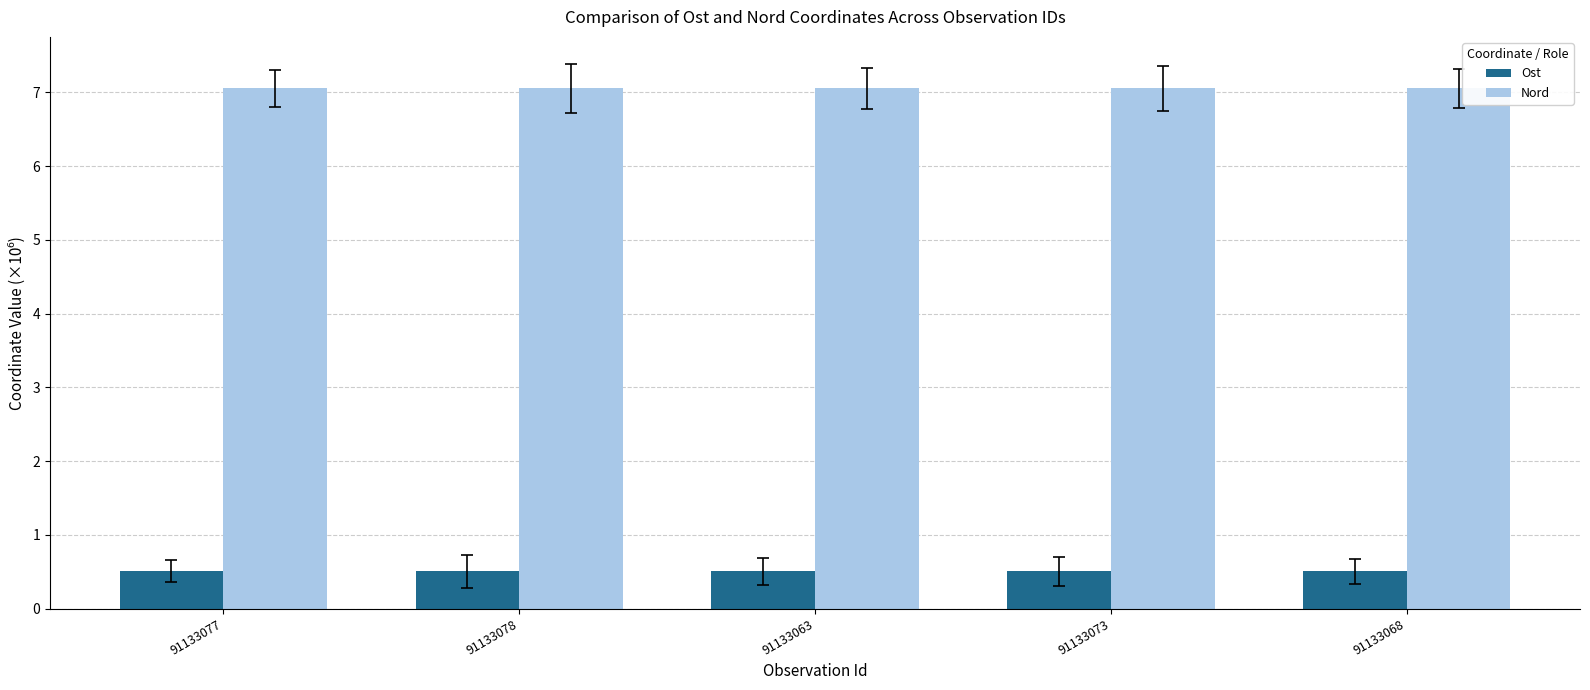

Does the chart contain stacked bars?

No